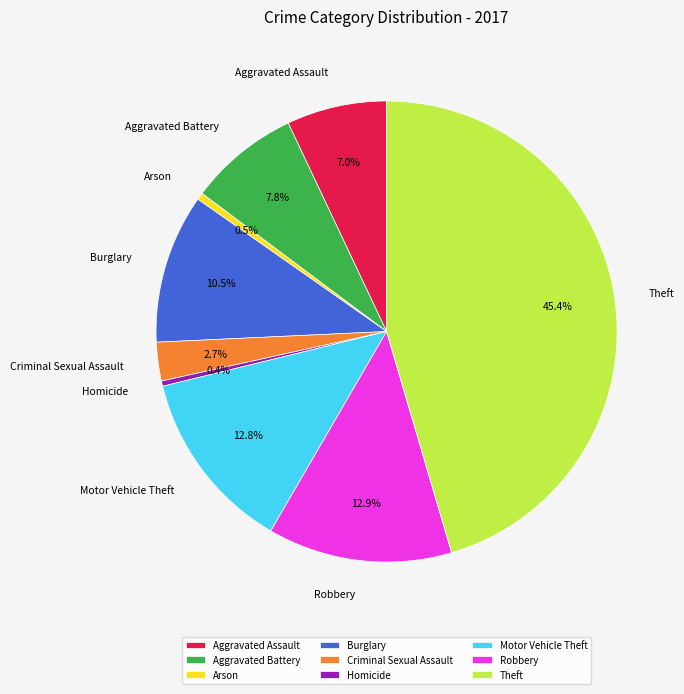

Count the number of slices in the pie.

9